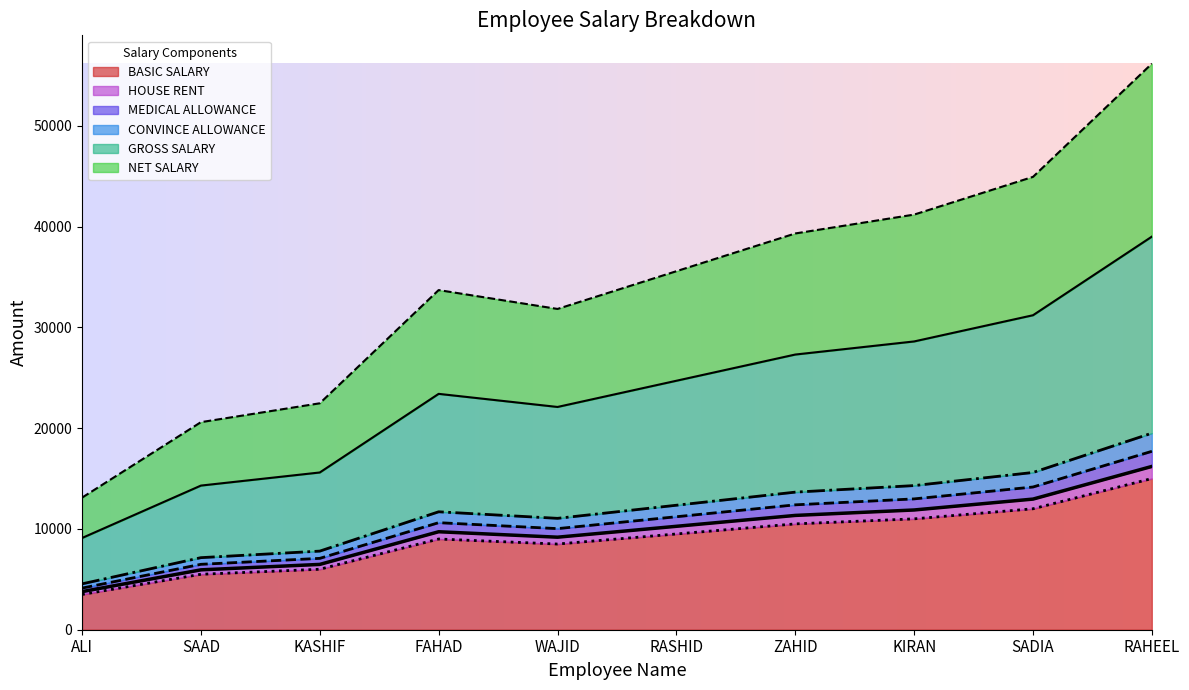

At which category does NET SALARY reach its first local valley?

WAJID